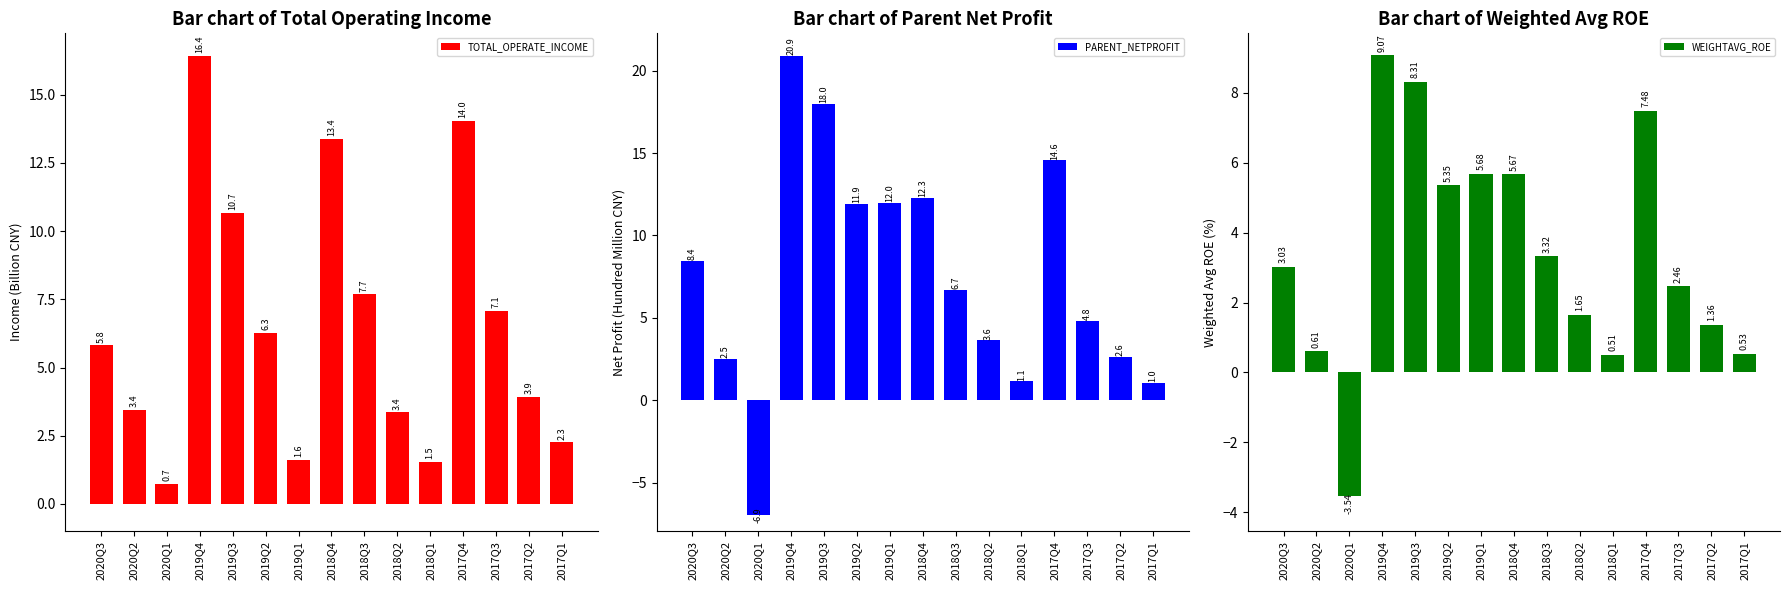

Reading left to right, list all the values displayed in this chart.

TOTAL_OPERATE_INCOME: 5.8	3.4	0.7	16.4	10.7	6.3	1.6	13.4	7.7	3.4	1.5	14.0	7.1	3.9	2.3
PARENT_NETPROFIT: 8.4	2.5	-6.9	20.9	18.0	11.9	12.0	12.3	6.7	3.6	1.1	14.6	4.8	2.6	1.0
WEIGHTAVG_ROE: 3.0	0.6	-3.5	9.1	8.3	5.3	5.7	5.7	3.3	1.6	0.5	7.5	2.5	1.4	0.5